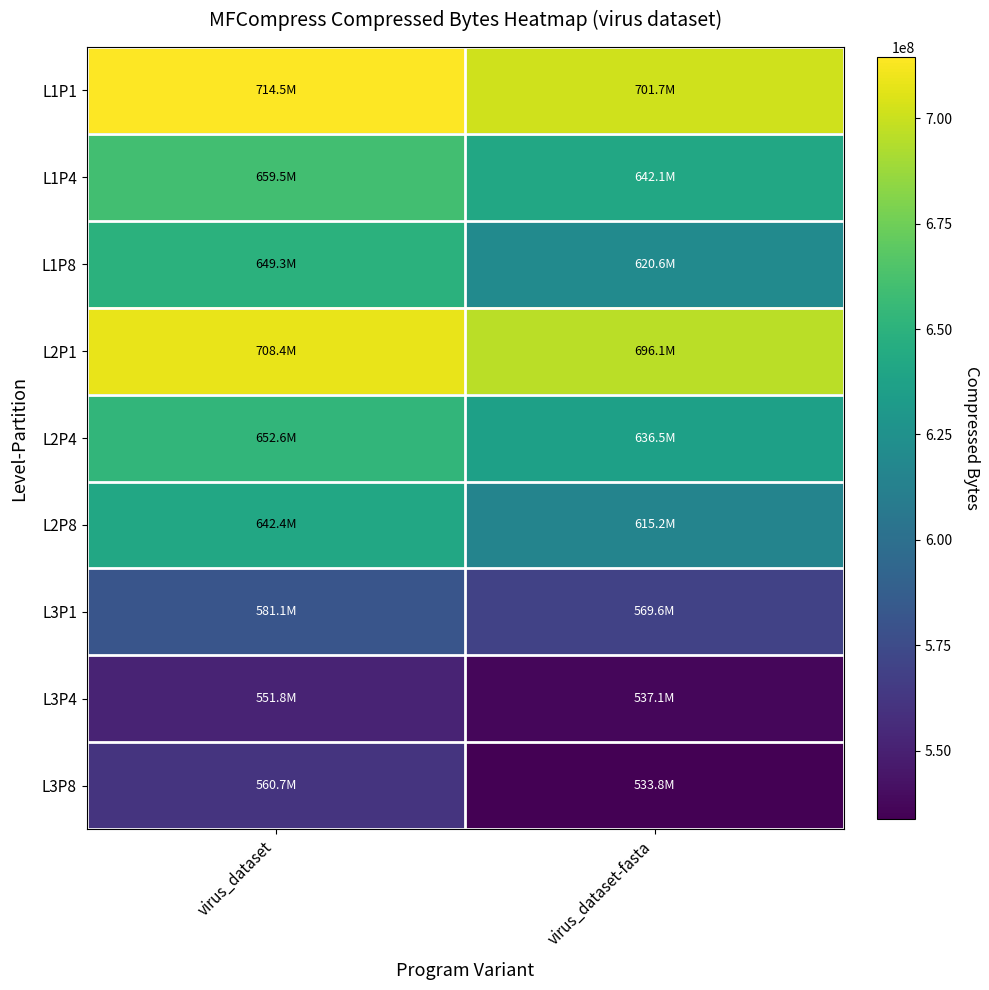

How many categories are shown in the chart?

2